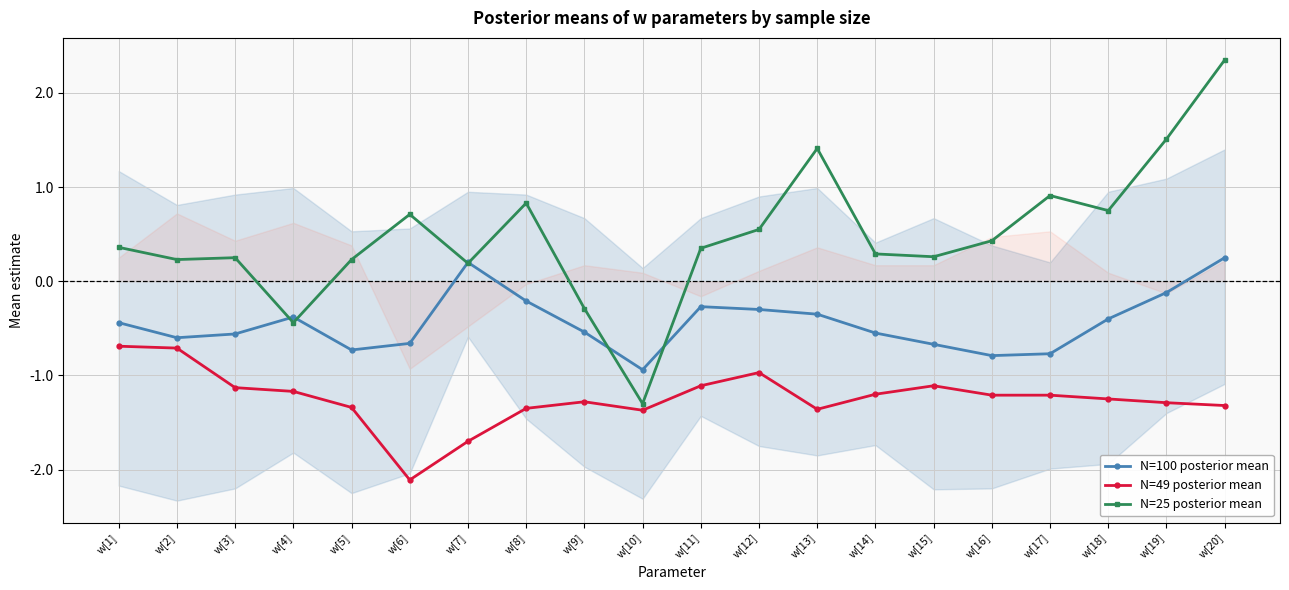

Which series has the largest total across all categories?

N=25 posterior mean